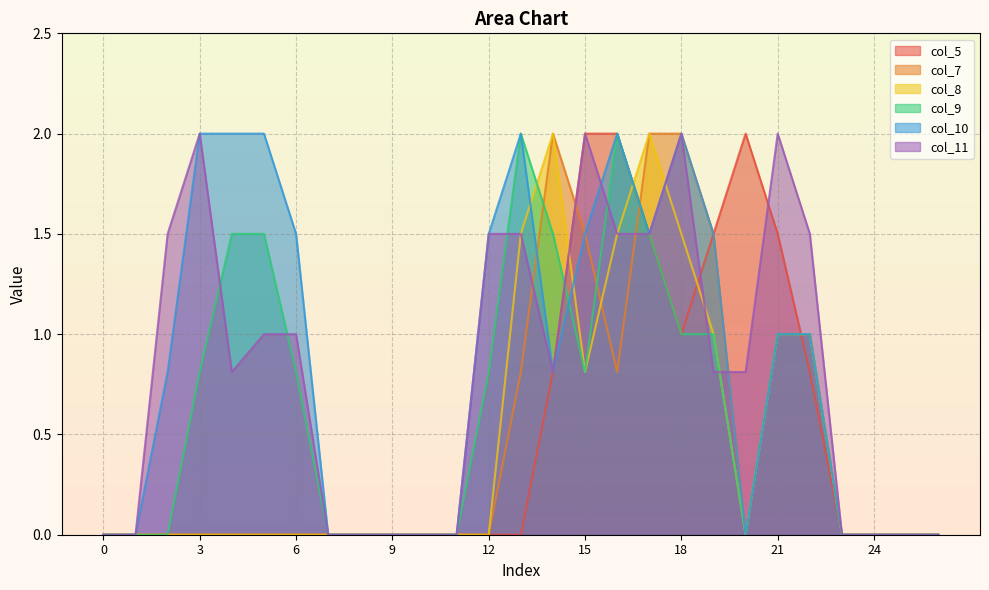

Does the chart have visible grid lines?

Yes